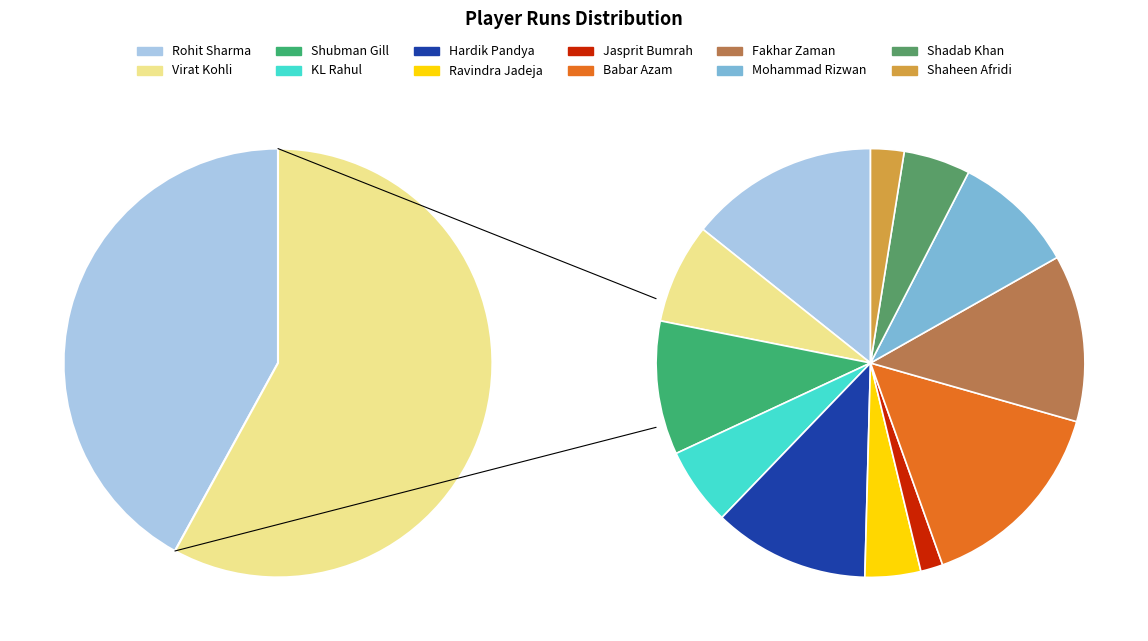

How many slices are in this pie chart?

12